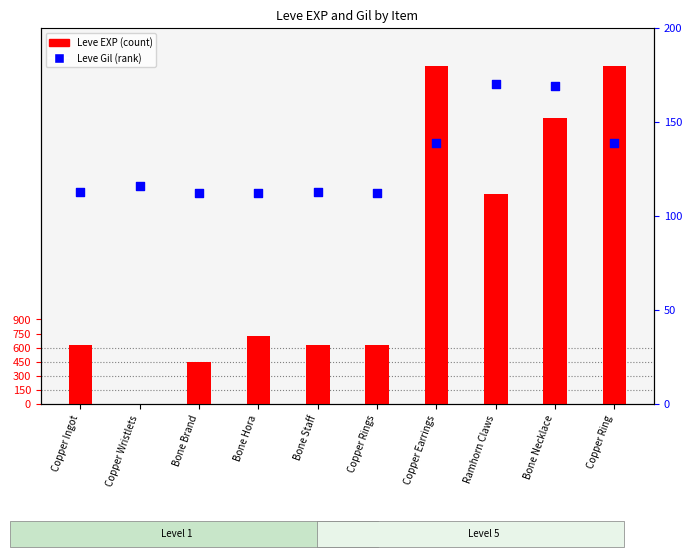

Which series has the largest total across all categories?

Leve EXP